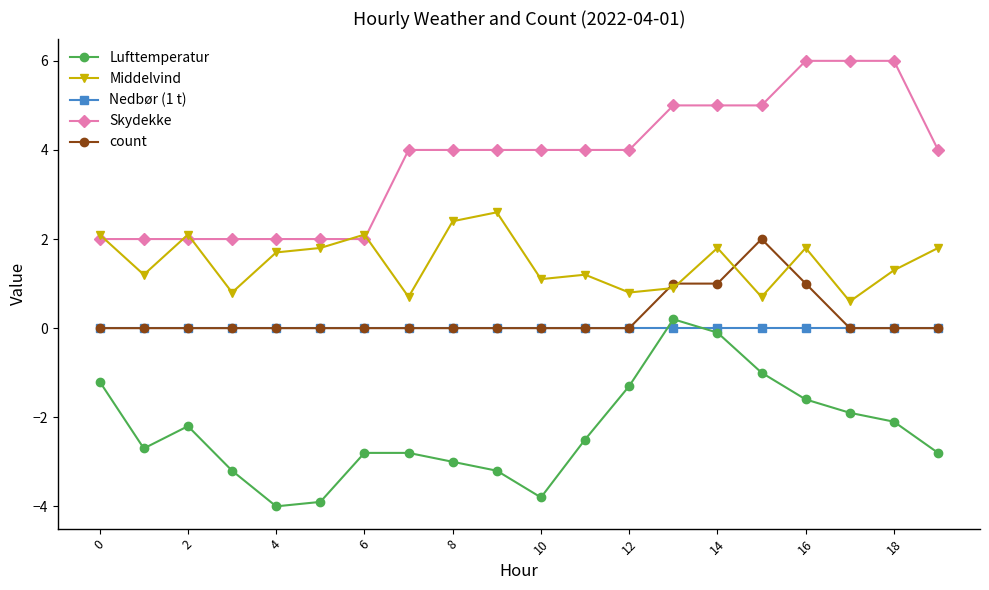

Which series has the largest total across all categories?

Skydekke